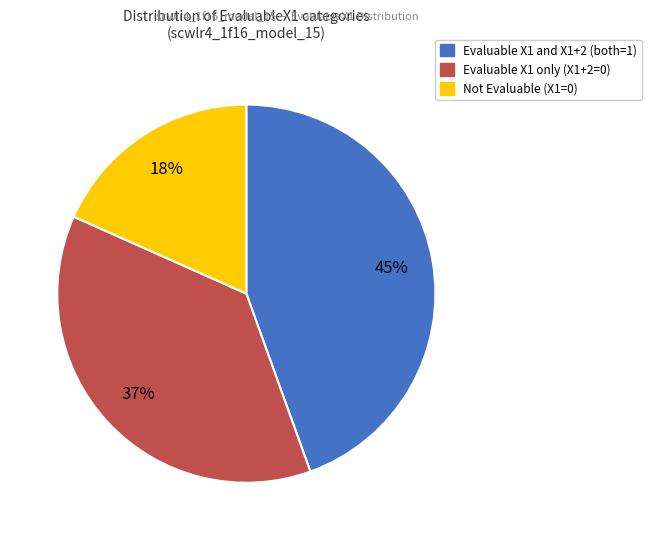

Count the number of slices in the pie.

3